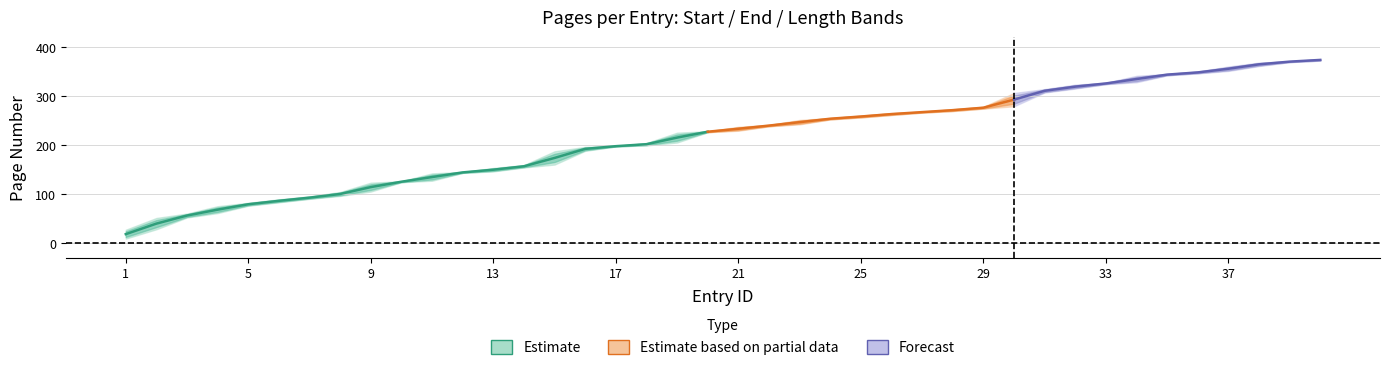

Which has a higher value, 7 or 25?

25